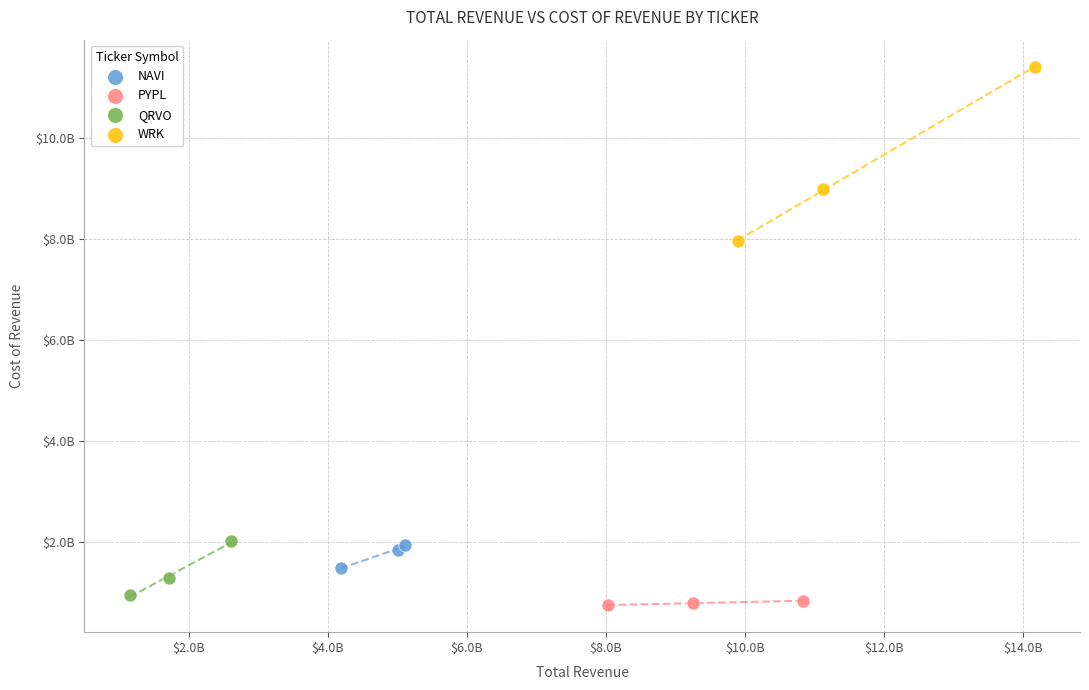

Which series reaches the maximum Y coordinate?

WRK